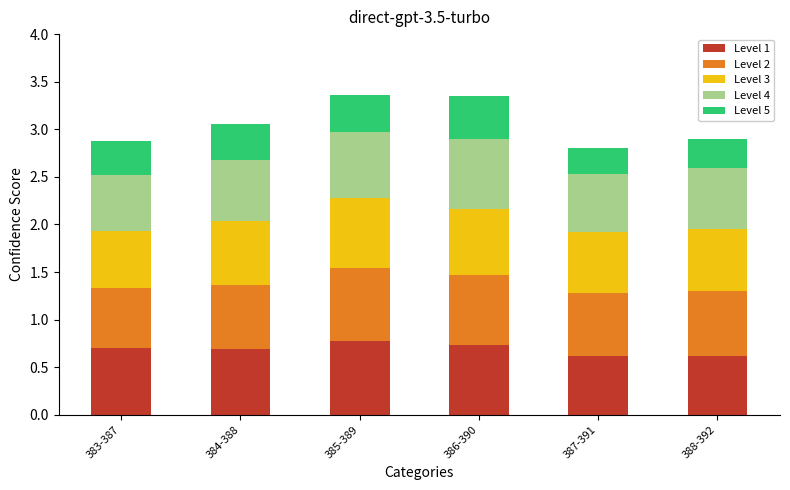

Does the chart contain stacked bars?

Yes